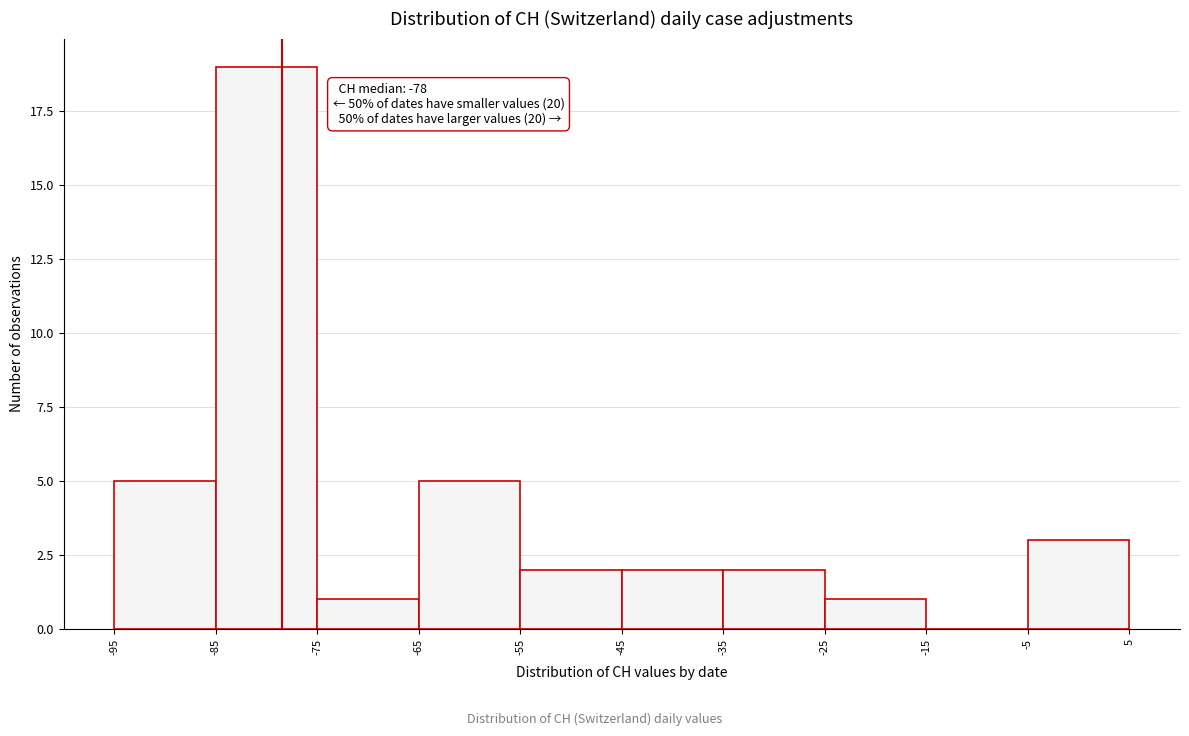

Which range on the x-axis has the tallest bar?

-85 to -75